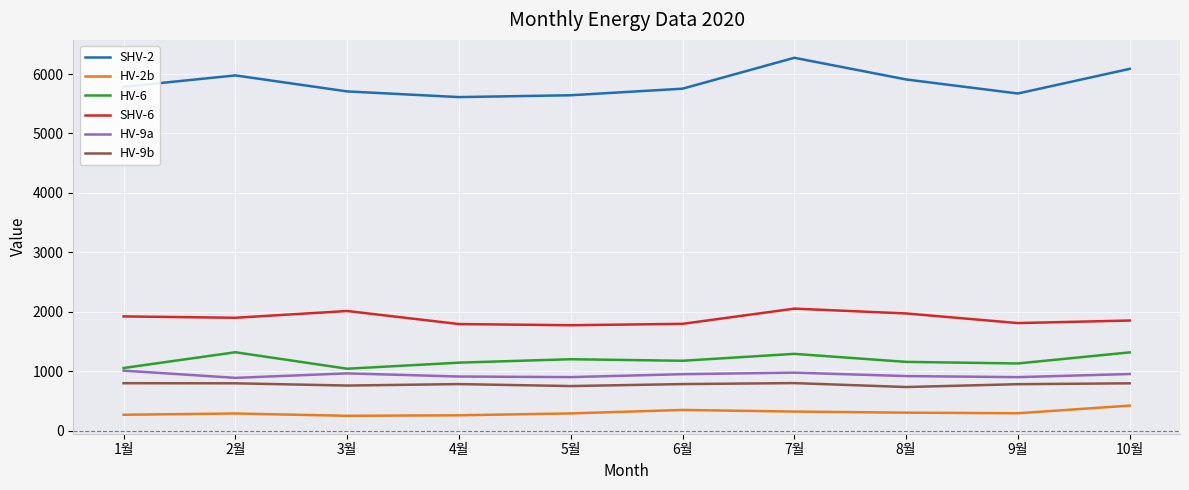

What is the spread (max minus min) of values at 6월?

5405.3